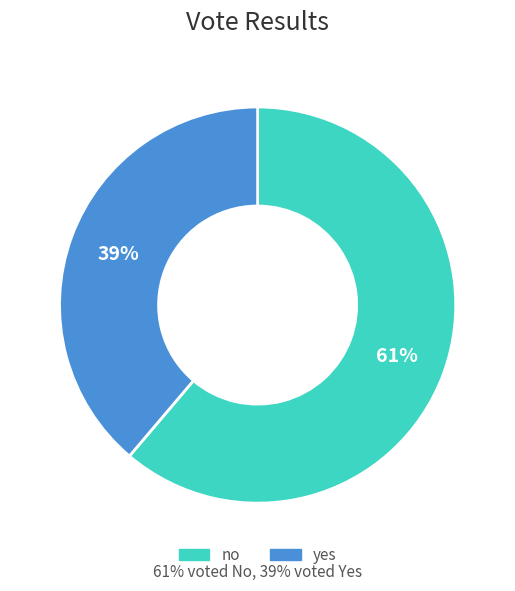

What percentage is NOT represented by yes?

61.2%